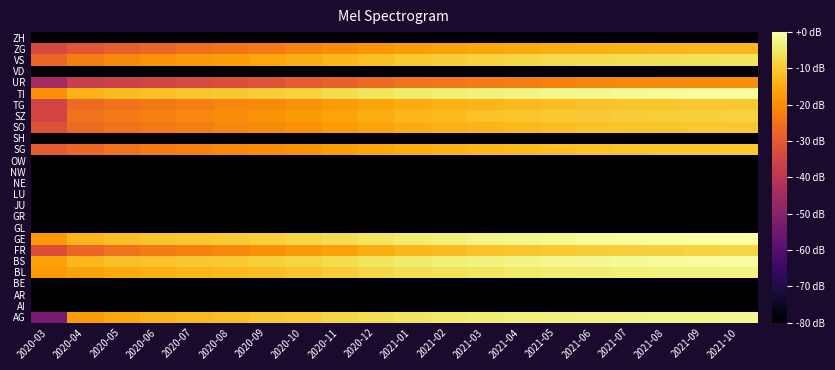

At which category is the sum across all series the highest?

2021-10